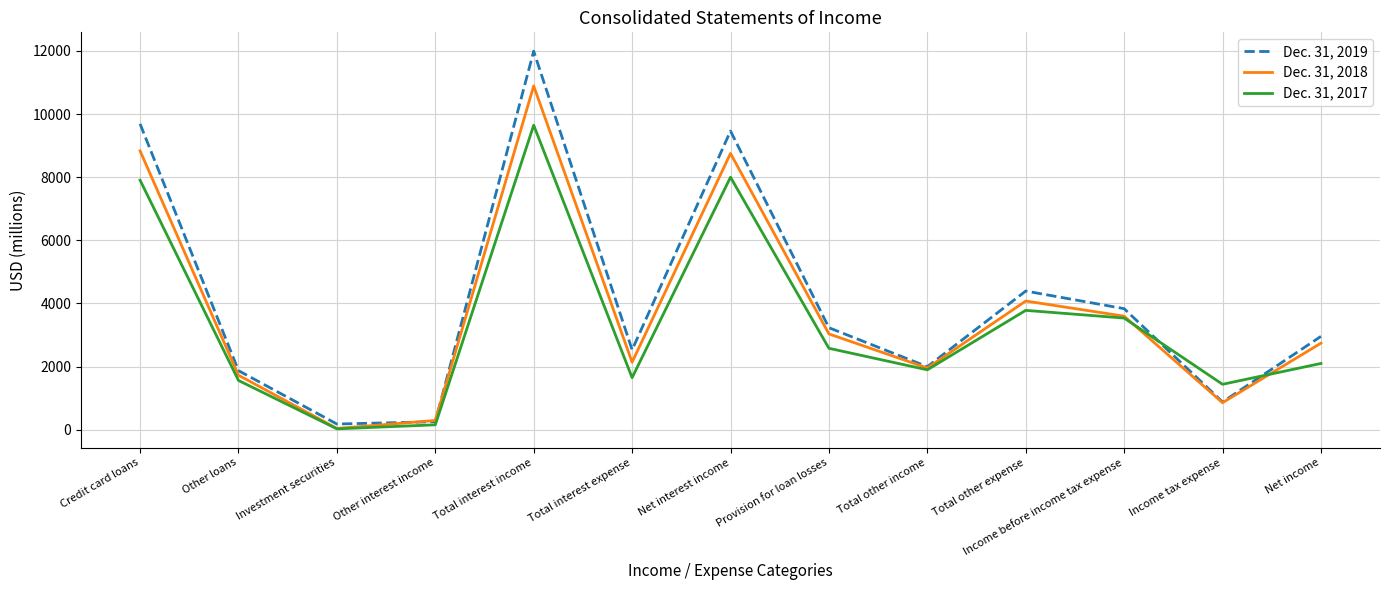

At which label does Dec. 31, 2018 reach its peak?

Total interest income